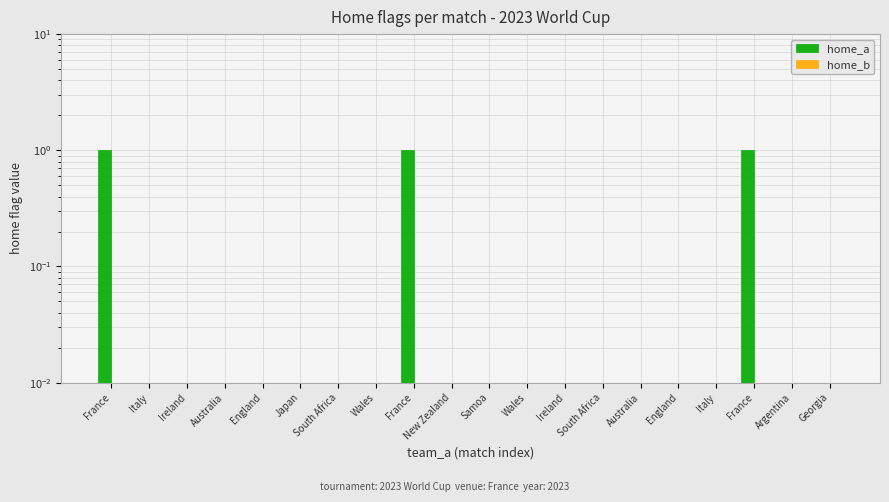

Reading right to left, list all the values displayed in this chart.

home_a: Georgia=0	Argentina=0	France=1	Italy=0	England=0	Australia=0	South Africa=0	Ireland=0	Wales=0	Samoa=0	New Zealand=0	France=1	Wales=0	South Africa=0	Japan=0	England=0	Australia=0	Ireland=0	Italy=0	France=1
home_b: Georgia=0	Argentina=0	France=0	Italy=0	England=0	Australia=0	South Africa=0	Ireland=0	Wales=0	Samoa=0	New Zealand=0	France=0	Wales=0	South Africa=0	Japan=0	England=0	Australia=0	Ireland=0	Italy=0	France=0